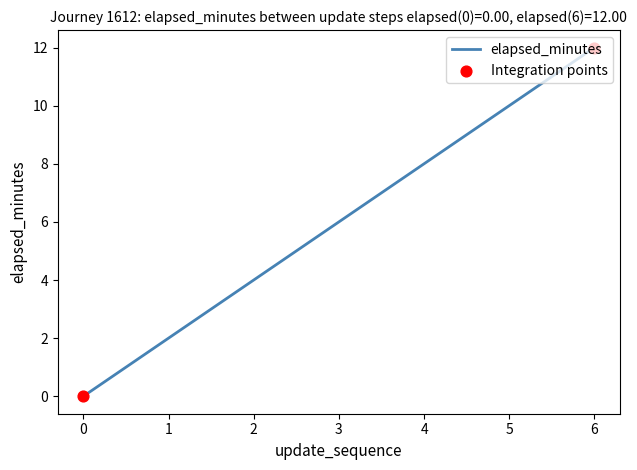

List the labels in order of value, smallest first.

0, 1, 2, 3, 4, 5, 6